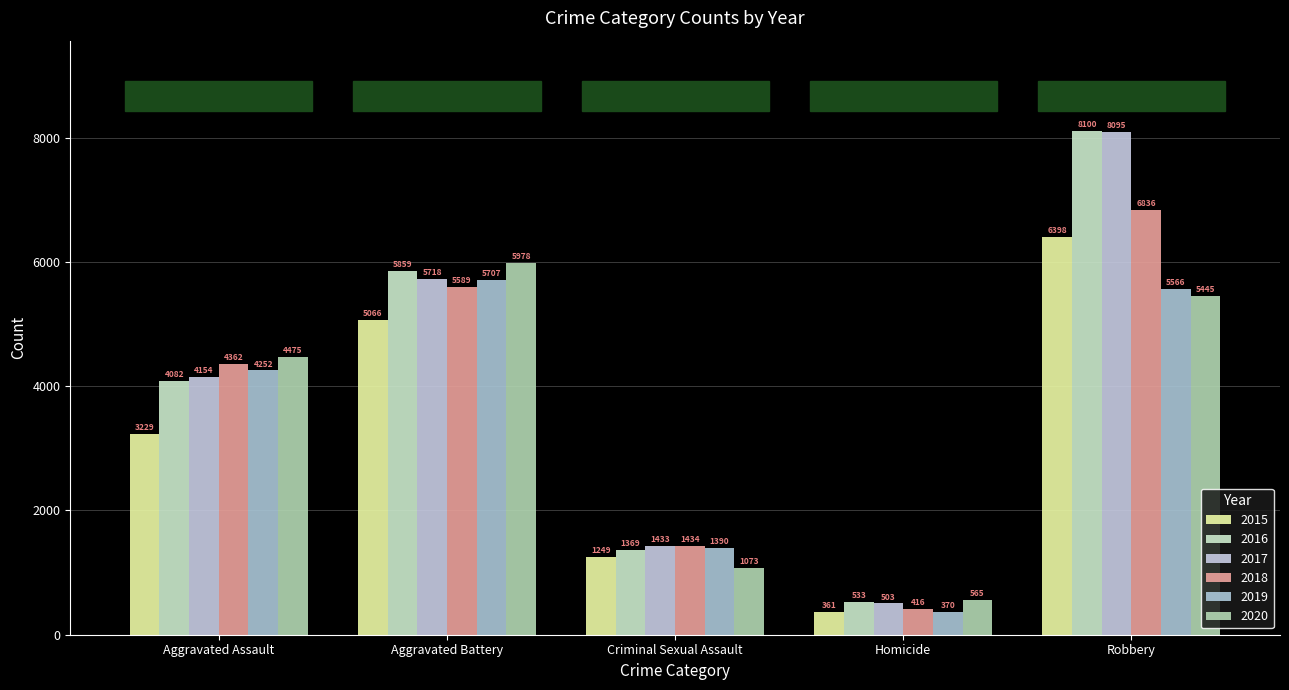

True or false: 2017 has a value of 4154 at Aggravated Assault.

True